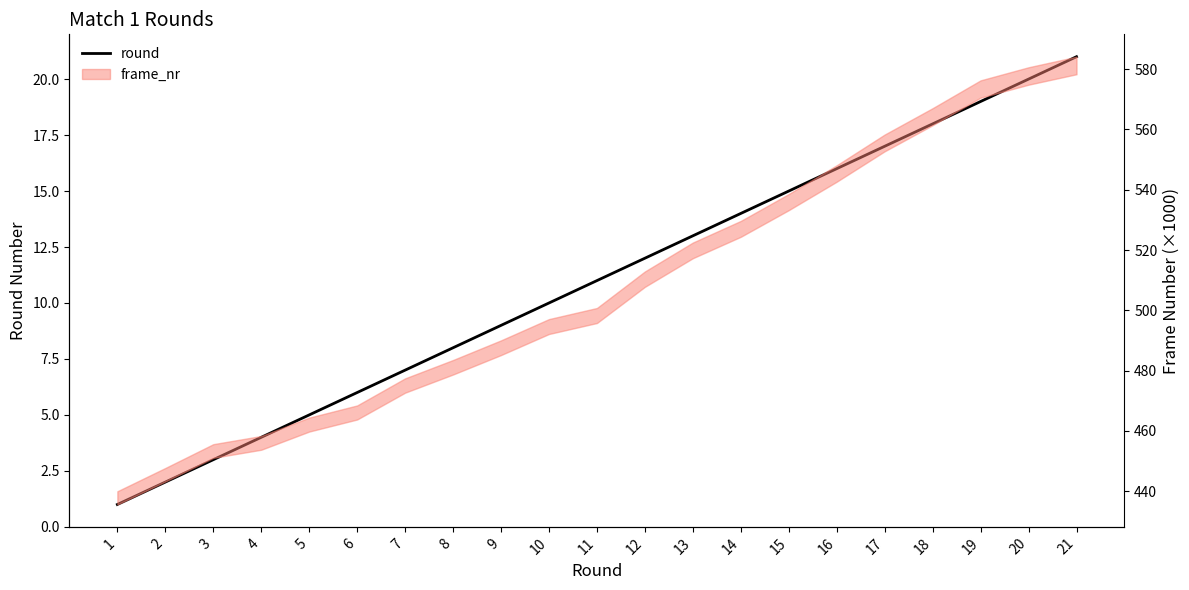

Rank the categories by value from highest to lowest.

21, 20, 19, 18, 17, 16, 15, 14, 13, 12, 11, 10, 9, 8, 7, 6, 5, 4, 3, 2, 1